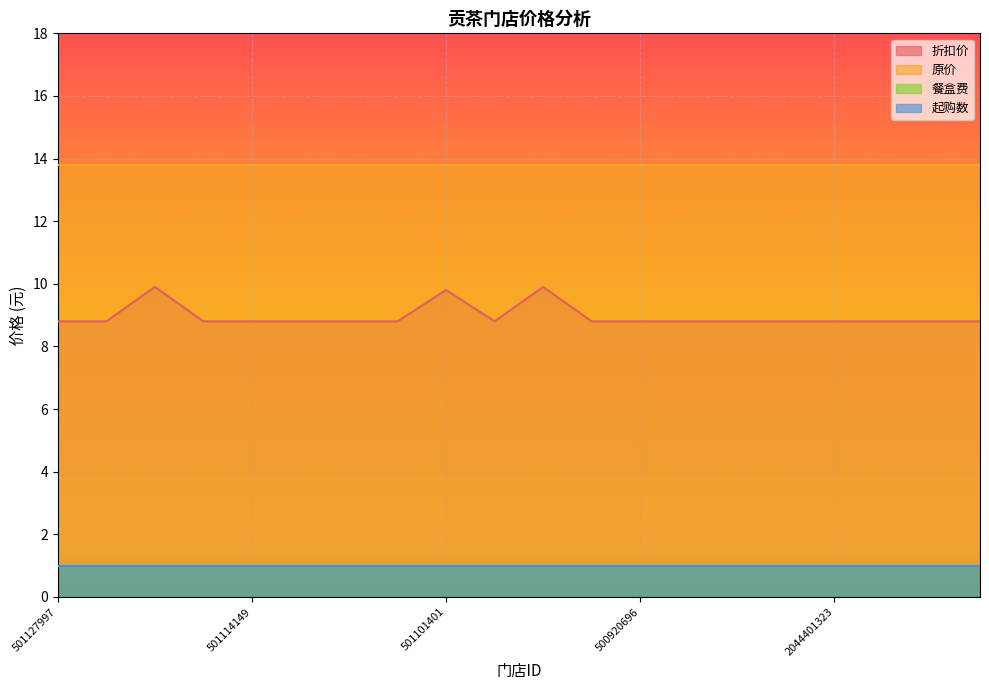

Which series has the widest spread of values?

折扣价